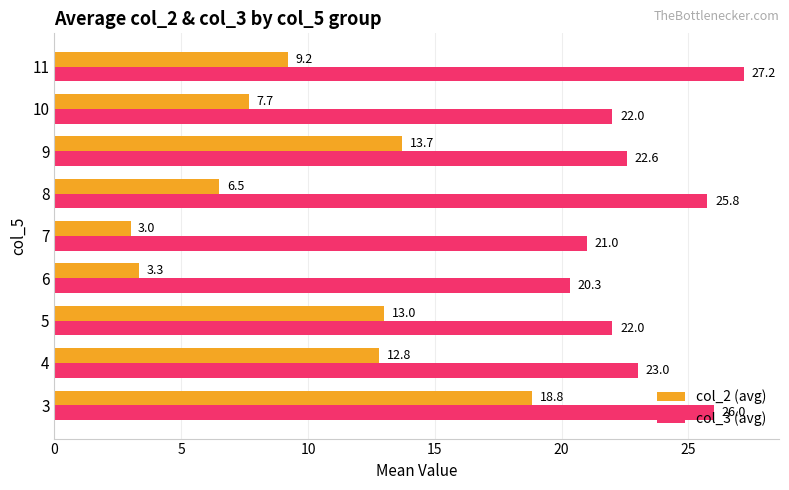

Which series has the largest range (max minus min)?

col_2 (avg)